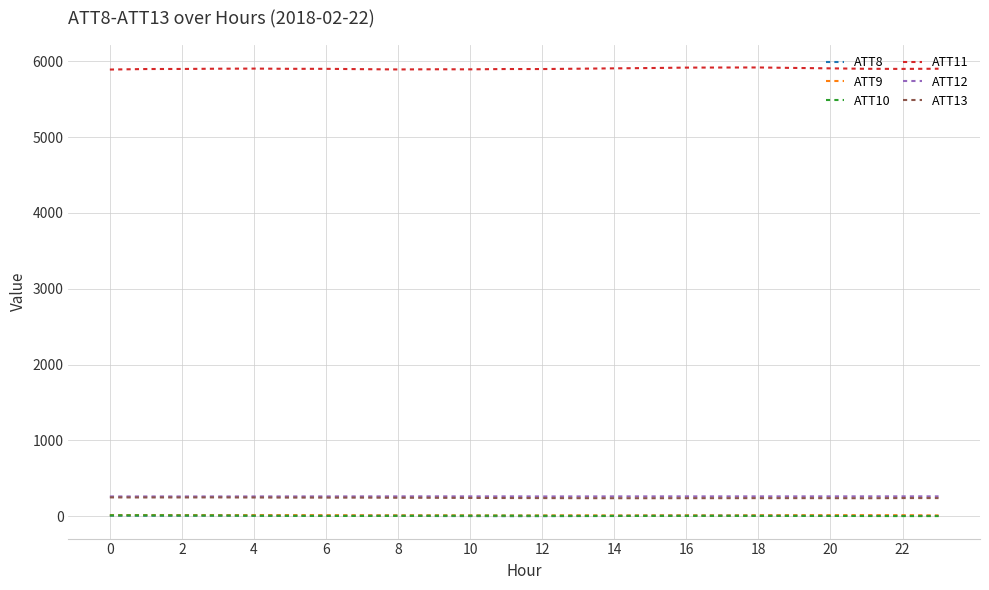

Which series has the widest spread of values?

ATT11